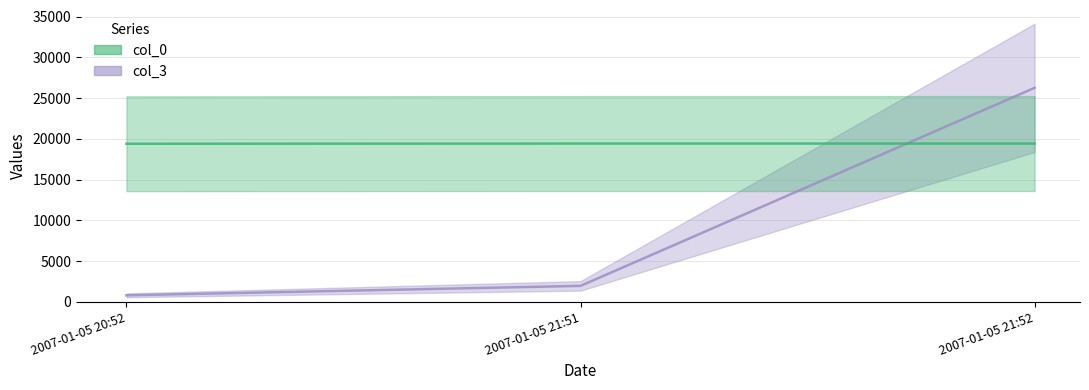

How many values in the col_3 series exceed 1947?

1